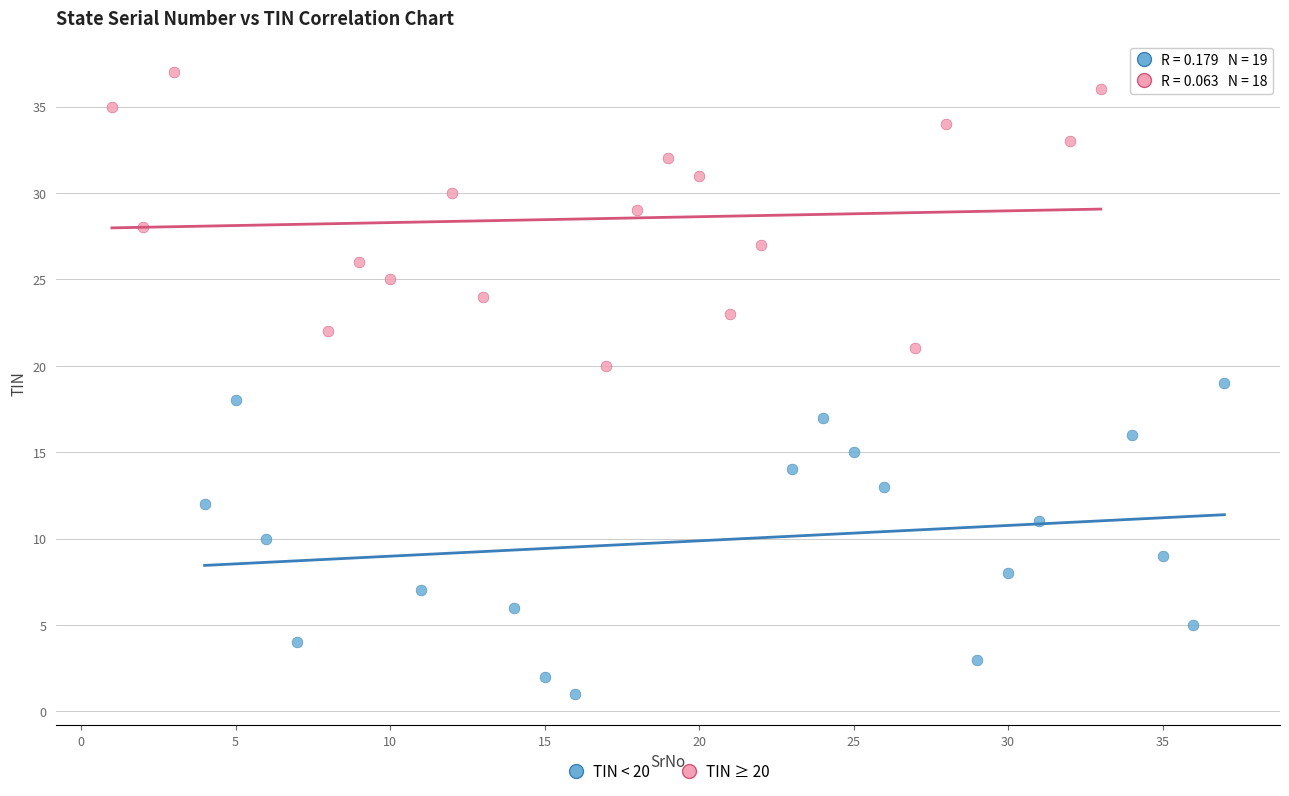

Which series contains the lowest Y value?

TIN < 20